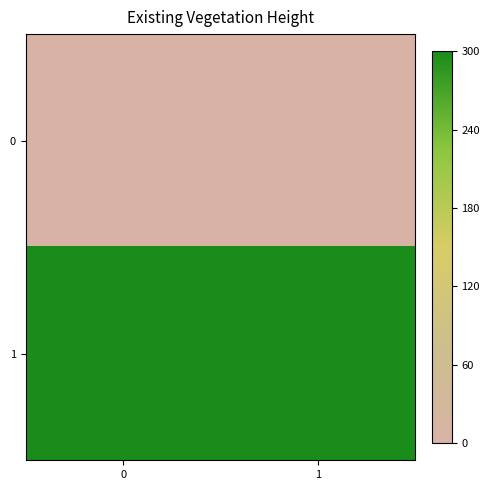

Rank the series at 0 from lowest to highest value.

0, 1